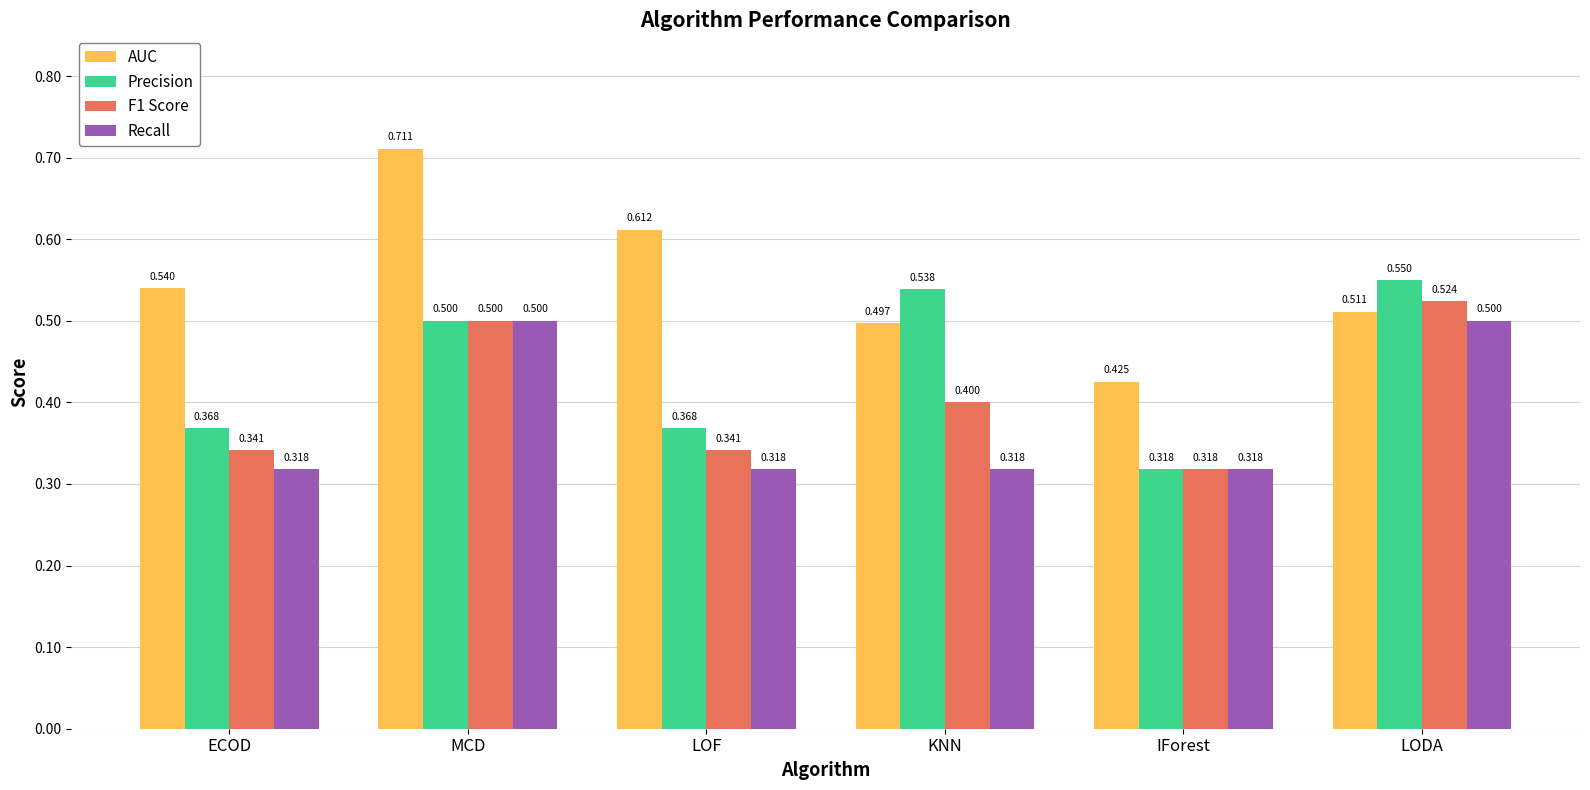

Which series changed the most between ECOD and MCD?

Recall